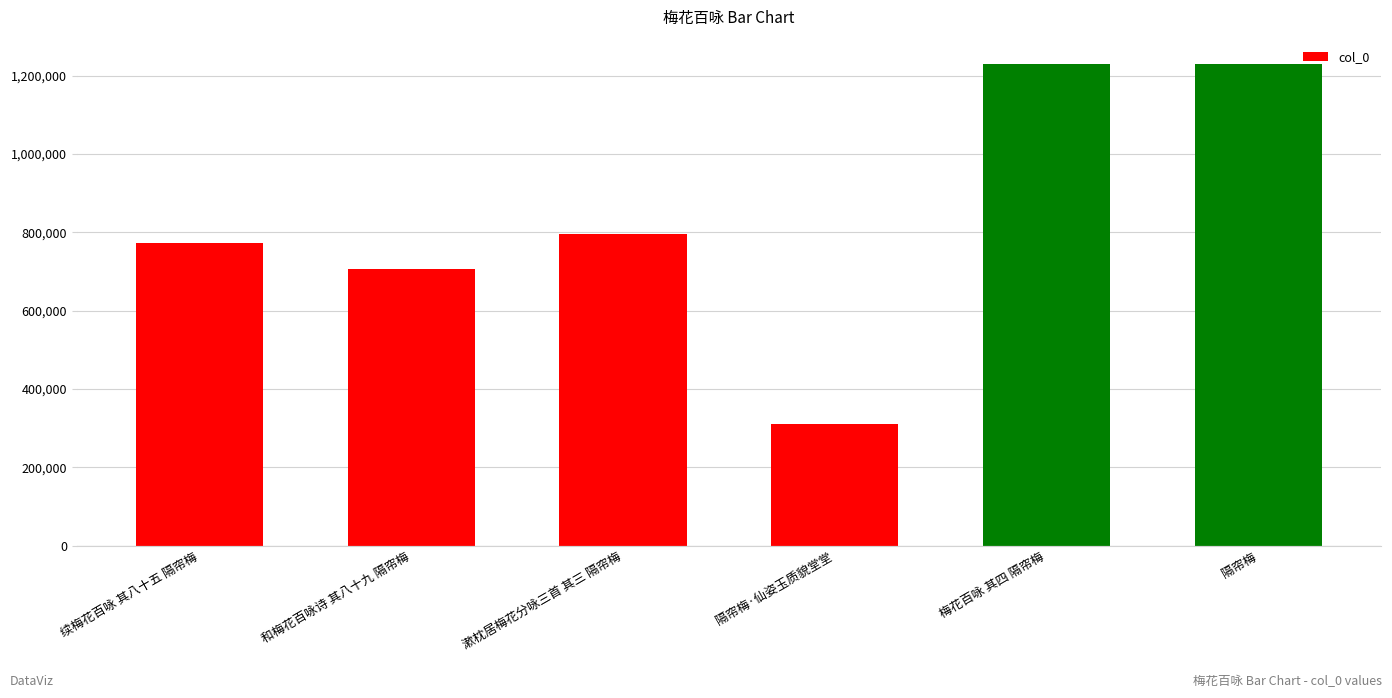

What value does the data have at 漱枕居梅花分咏三首 其三 隔帘梅, to the nearest 10?

794250